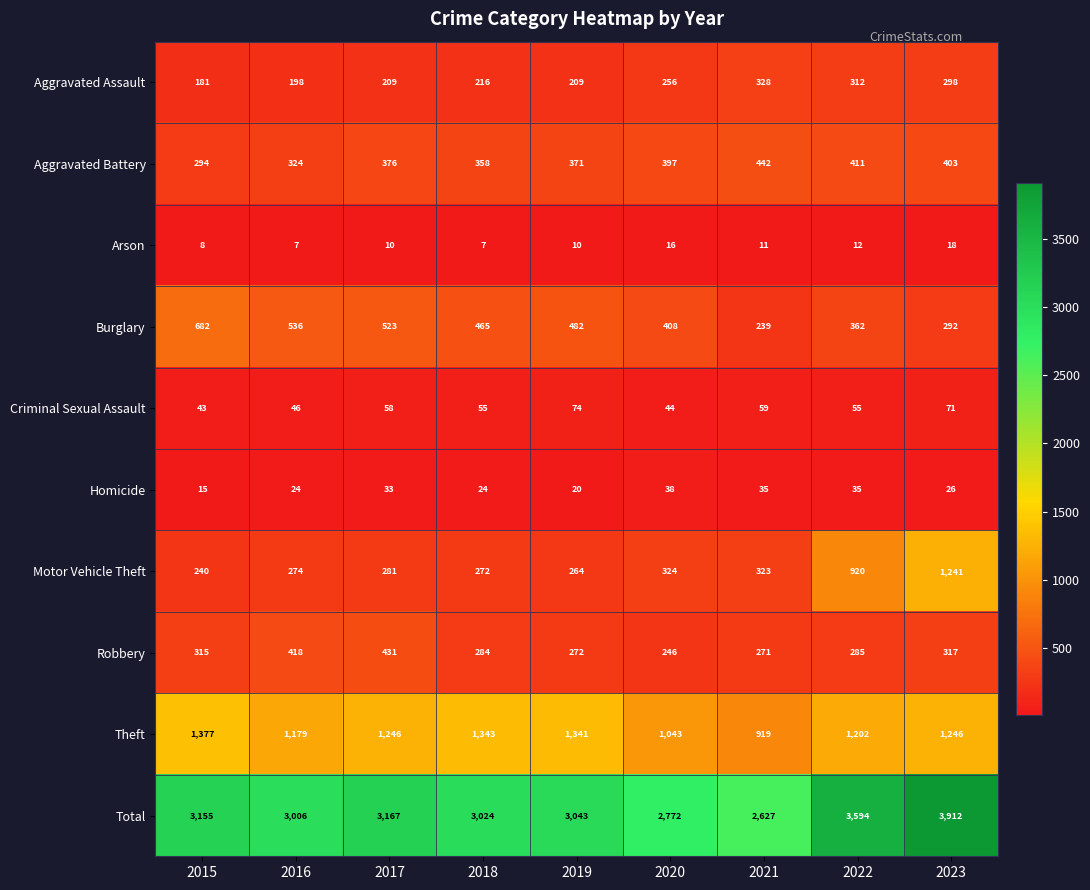

Which series has the largest range (max minus min)?

Total